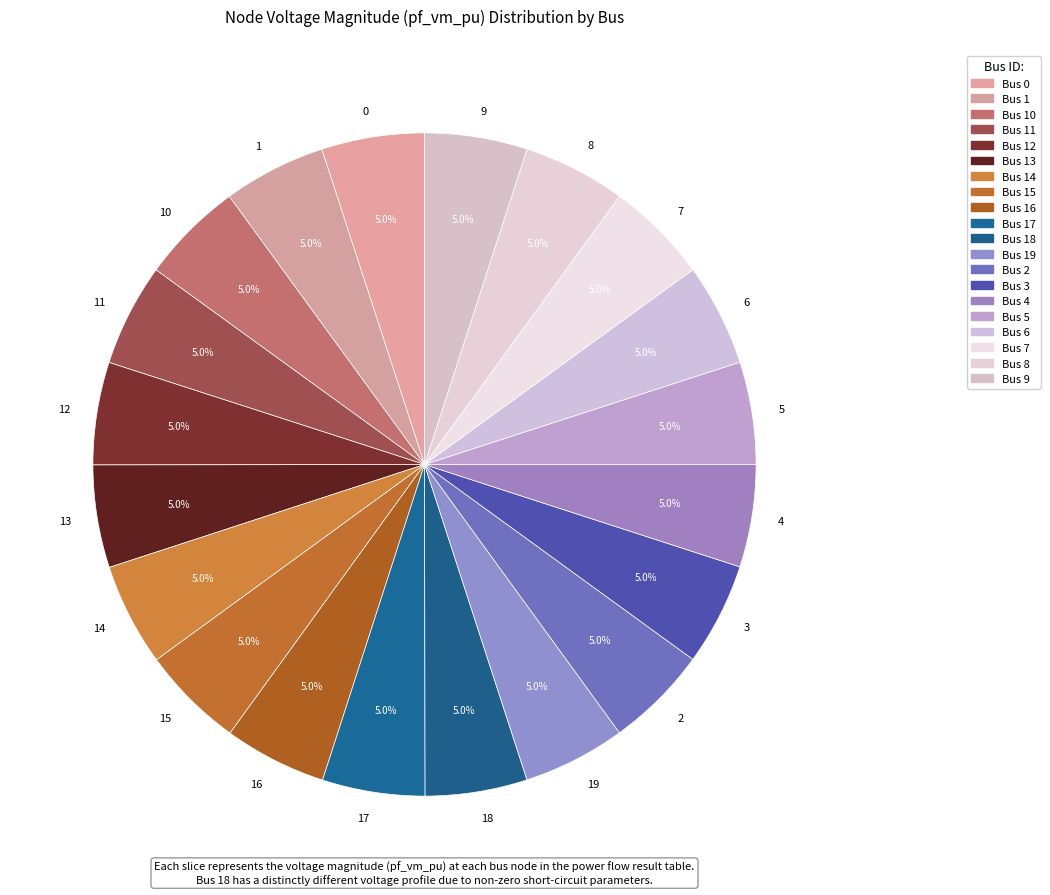

Do 4 and 12 together represent more than half of the pie?

No